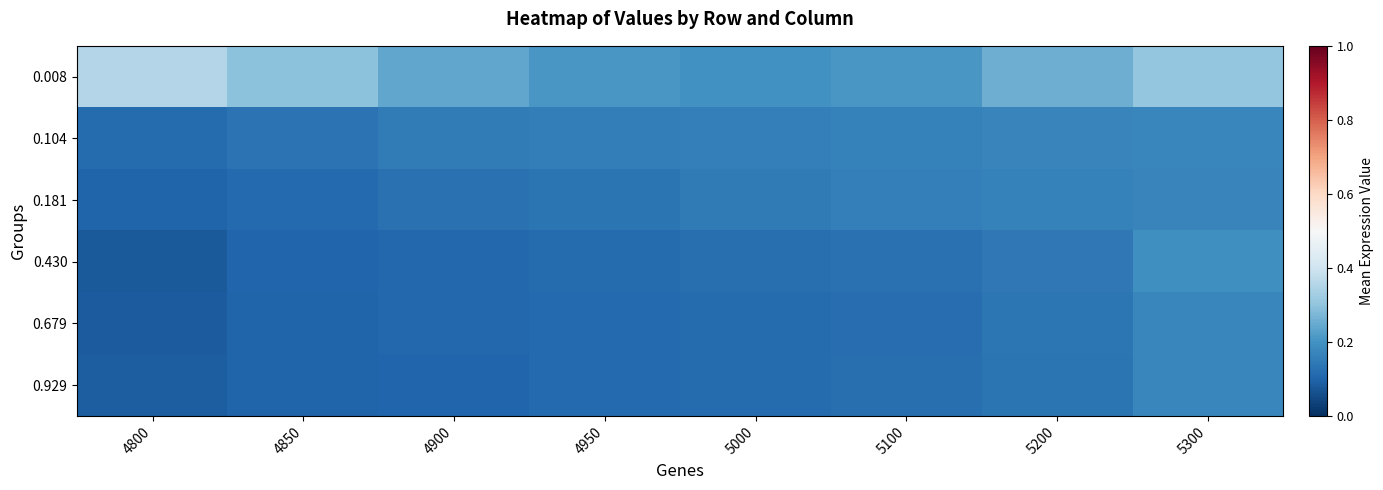

Reading left to right, transcribe all the data shown in this chart.

0.008: 4800=0.4	4850=0.3	4900=0.2	4950=0.2	5000=0.2	5100=0.2	5200=0.3	5300=0.3
0.104: 4800=0.1	4850=0.1	4900=0.1	4950=0.2	5000=0.2	5100=0.2	5200=0.2	5300=0.2
0.181: 4800=0.1	4850=0.1	4900=0.1	4950=0.1	5000=0.1	5100=0.2	5200=0.2	5300=0.2
0.430: 4800=0.1	4850=0.1	4900=0.1	4950=0.1	5000=0.1	5100=0.1	5200=0.1	5300=0.2
0.679: 4800=0.1	4850=0.1	4900=0.1	4950=0.1	5000=0.1	5100=0.1	5200=0.1	5300=0.2
0.929: 4800=0.1	4850=0.1	4900=0.1	4950=0.1	5000=0.1	5100=0.1	5200=0.1	5300=0.2